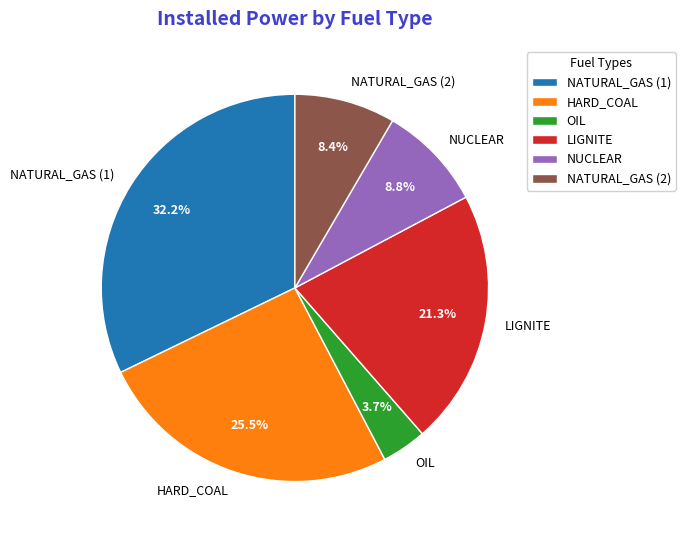

Is there any slice that represents more than half of the pie?

No